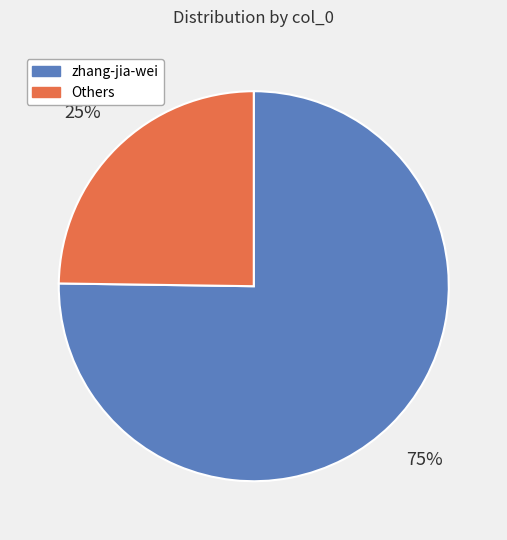

Is there any slice that represents more than half of the pie?

Yes